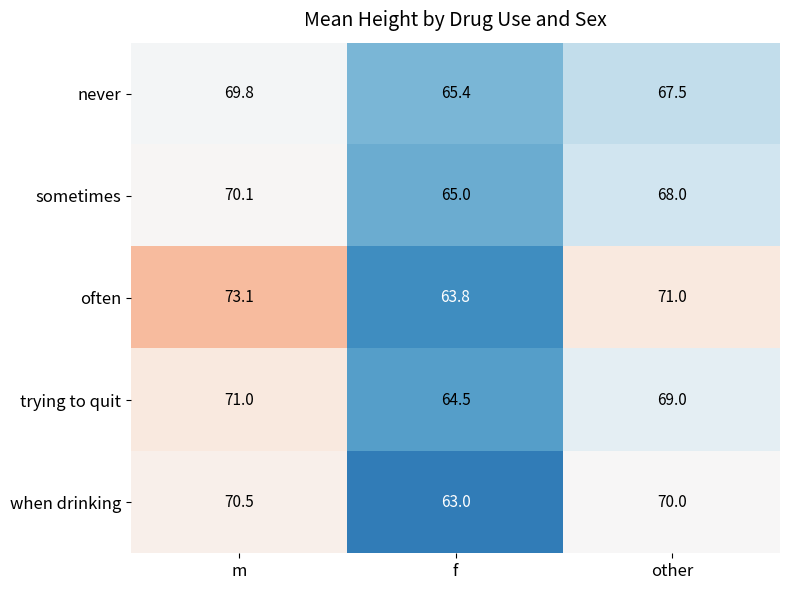

What is the difference between the when drinking values at other and f?

7.0